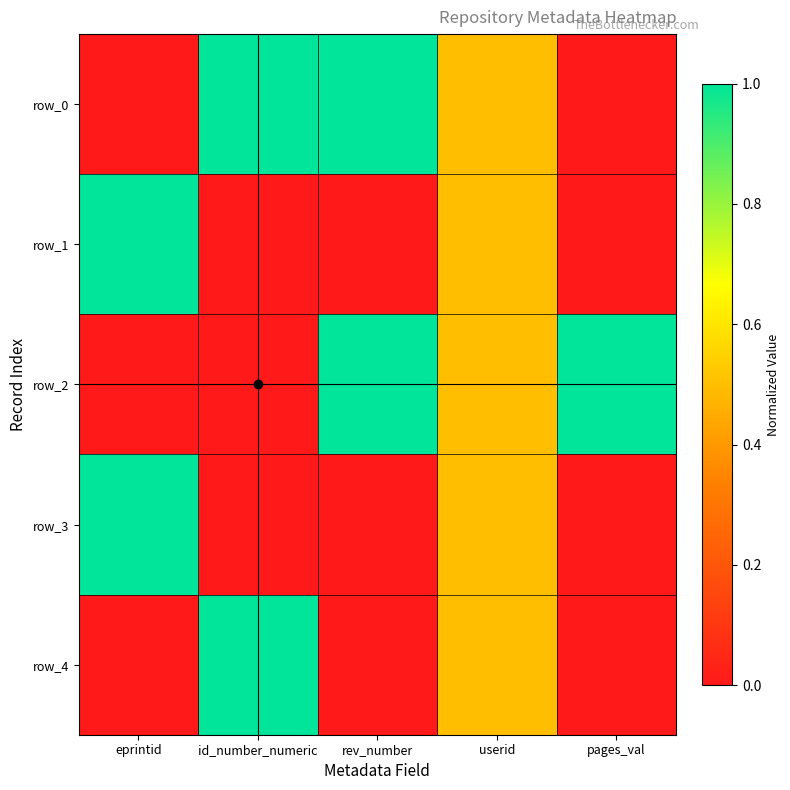

What is the average value of the row_2 series?

0.5